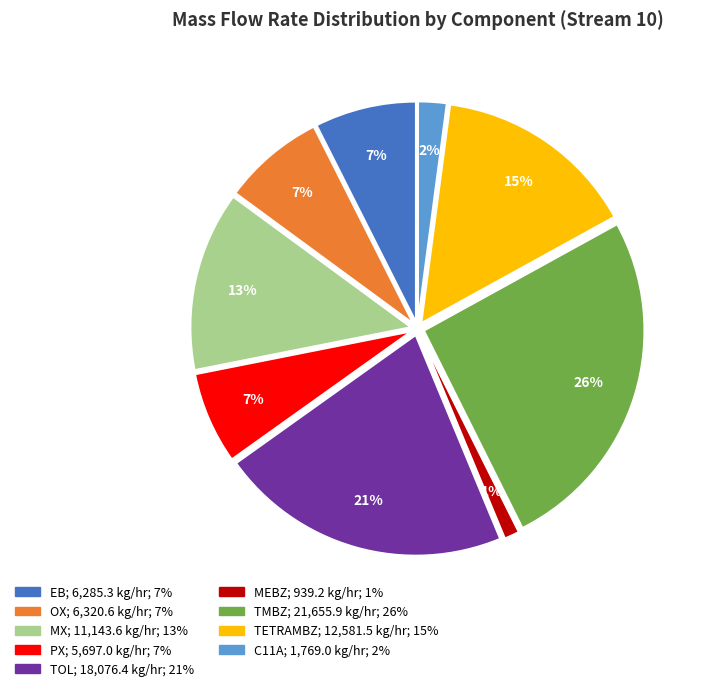

To the nearest percent, what is the difference between the PX and MX slice percentages?

6%